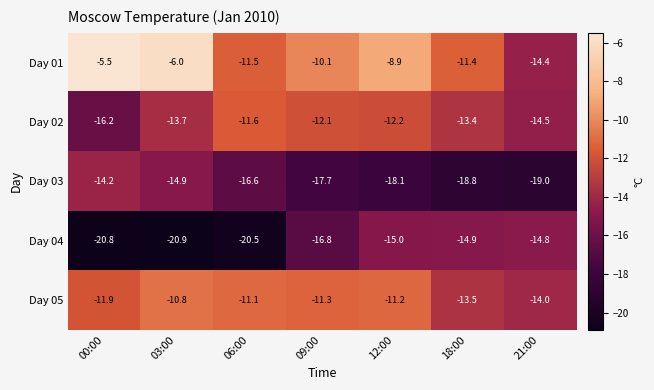

What is the sum of all Day 01 values?

-67.8